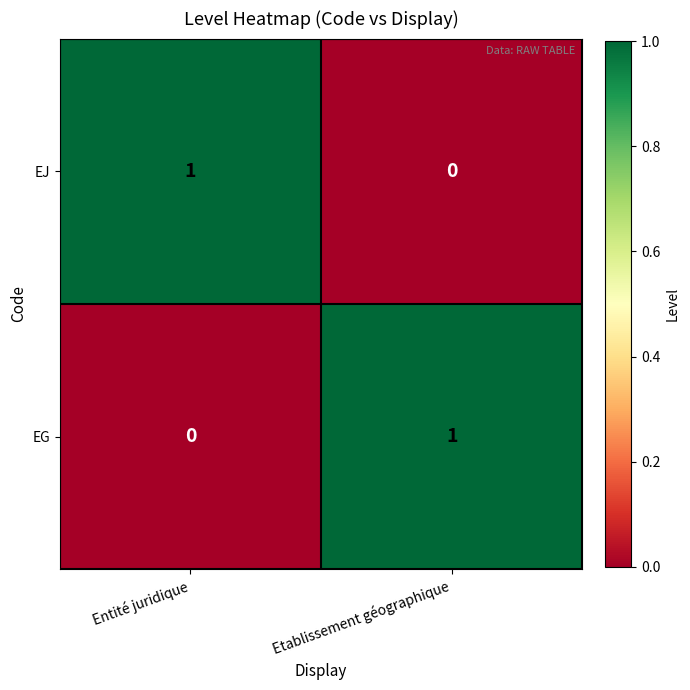

The value of EG at Entité juridique is 0. True or false?

True